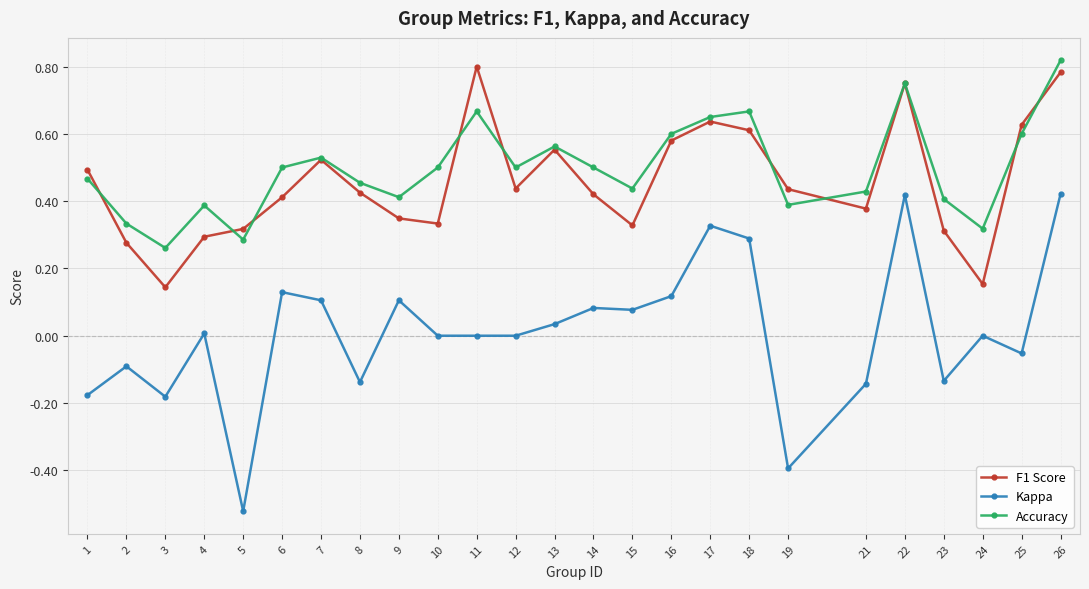

Where is the first local minimum for Accuracy?

3